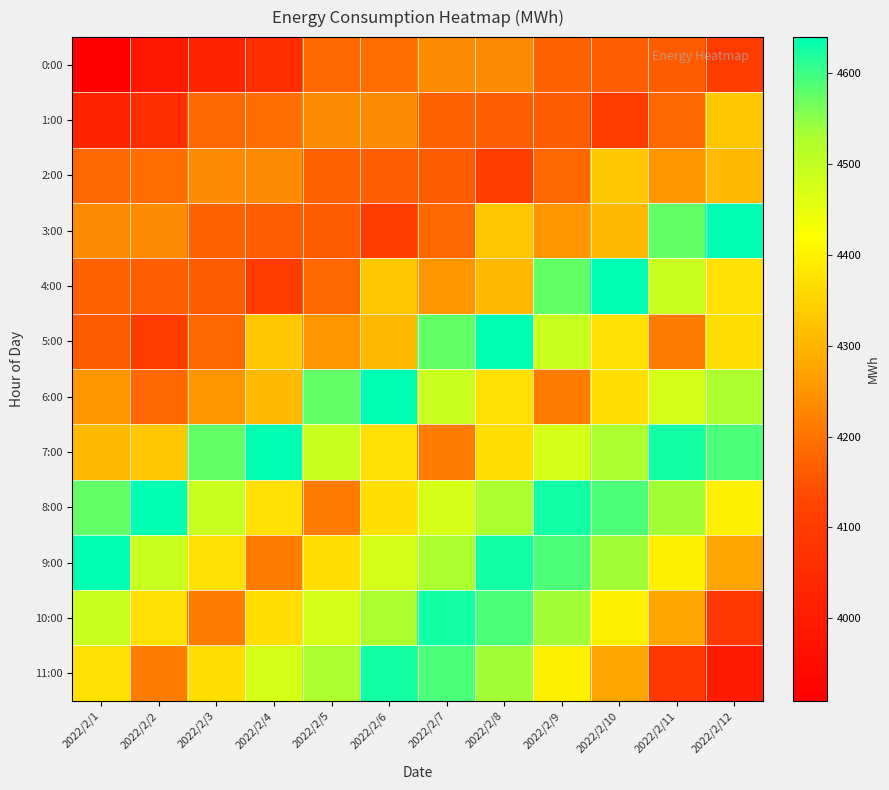

At which category is the sum across all series the highest?

2022/2/8